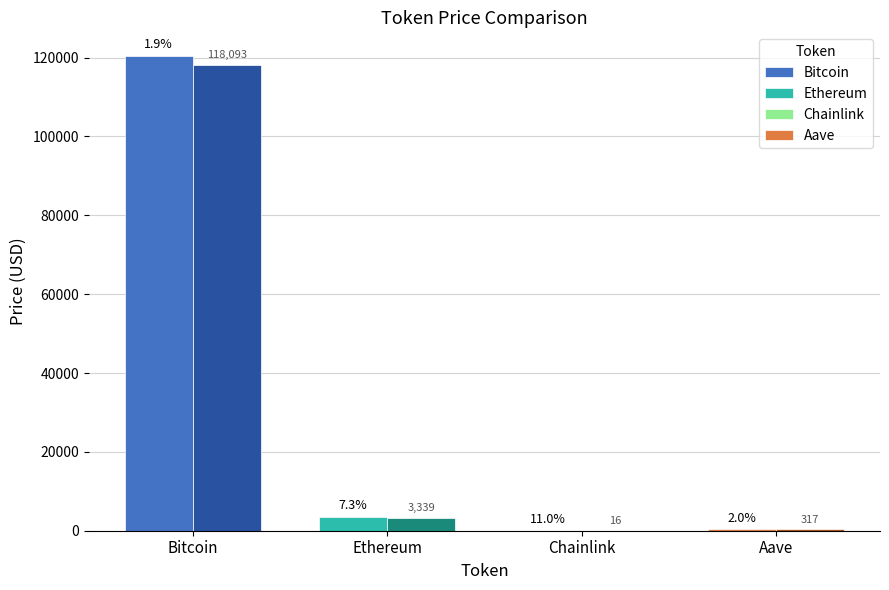

At which category is the sum across all series the highest?

Bitcoin